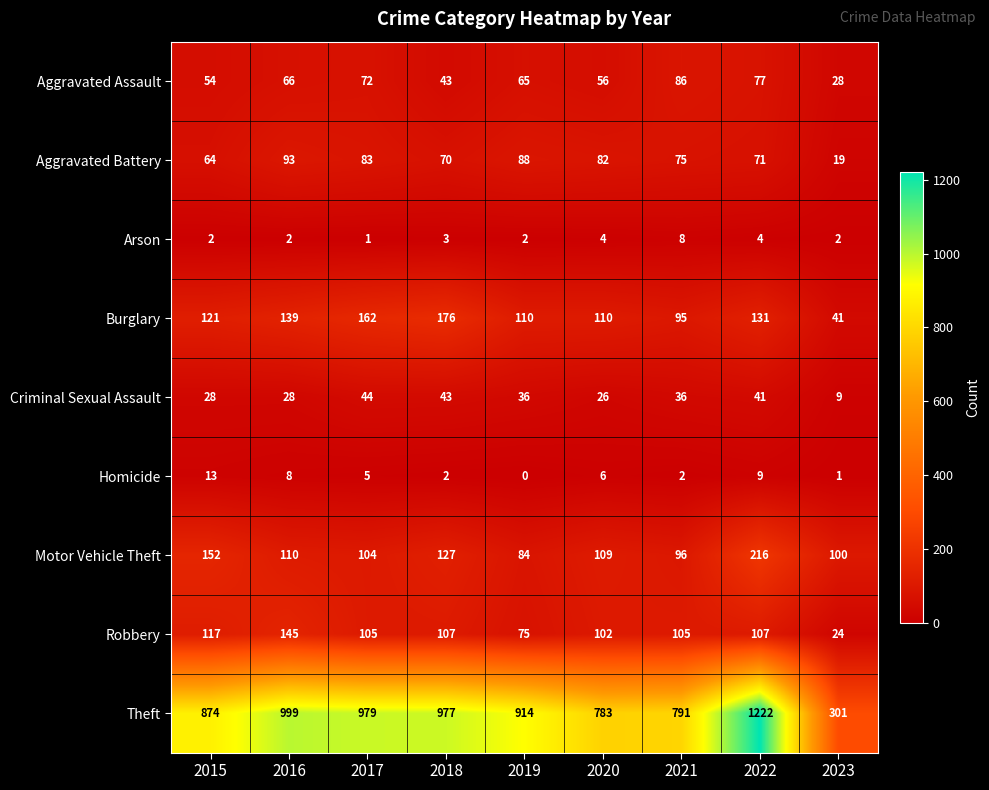

At which category is the sum across all series the highest?

2022